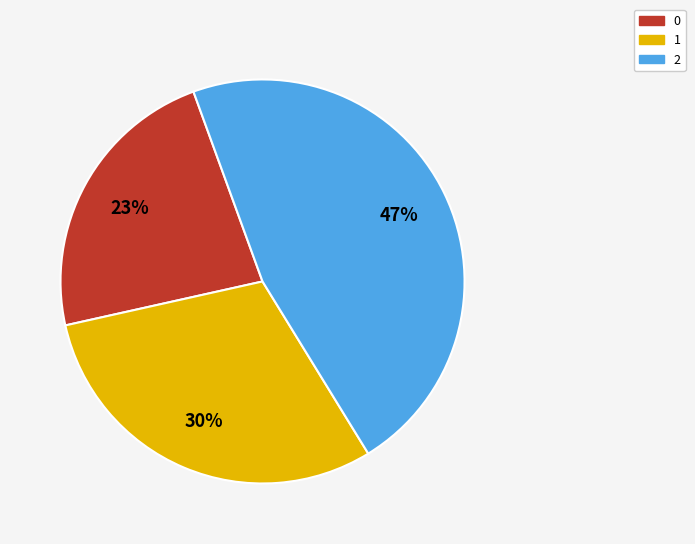

To the nearest percent, what portion does 1 represent?

30%